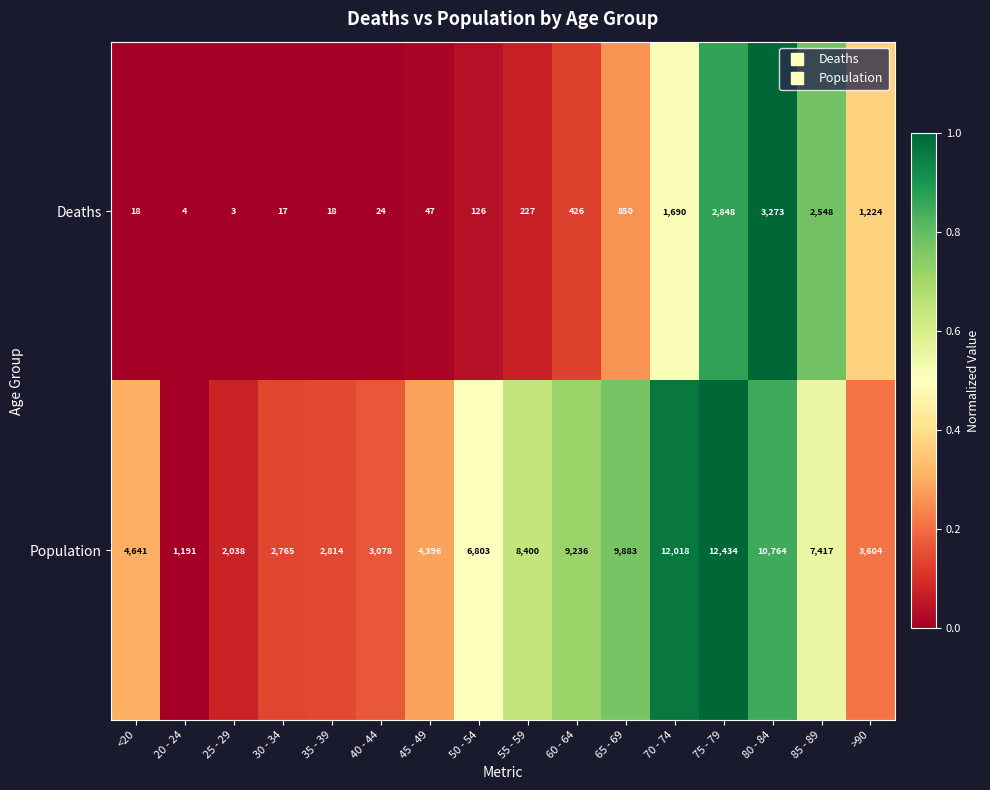

True or false: Deaths has a value of 426 at 60 - 64.

True